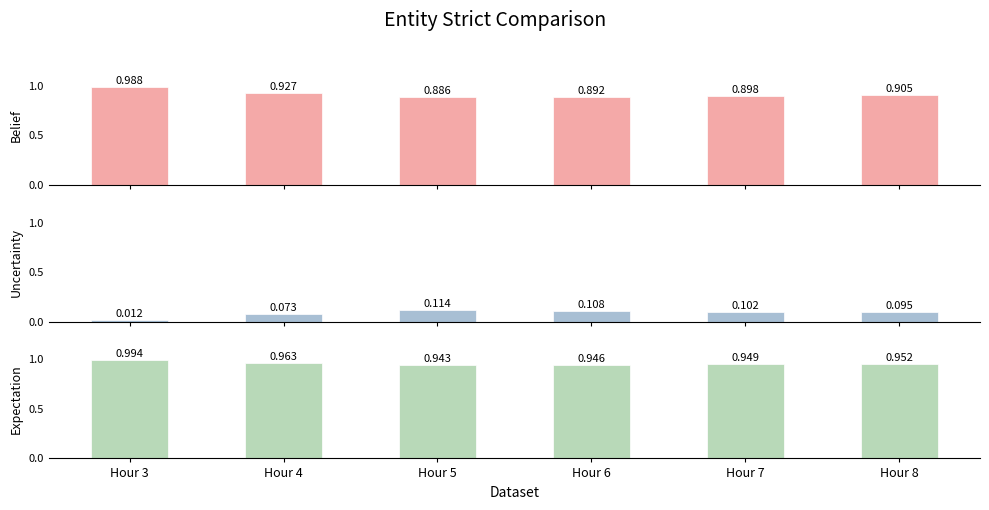

At which category does the chart reach its peak across all series?

Hour 3